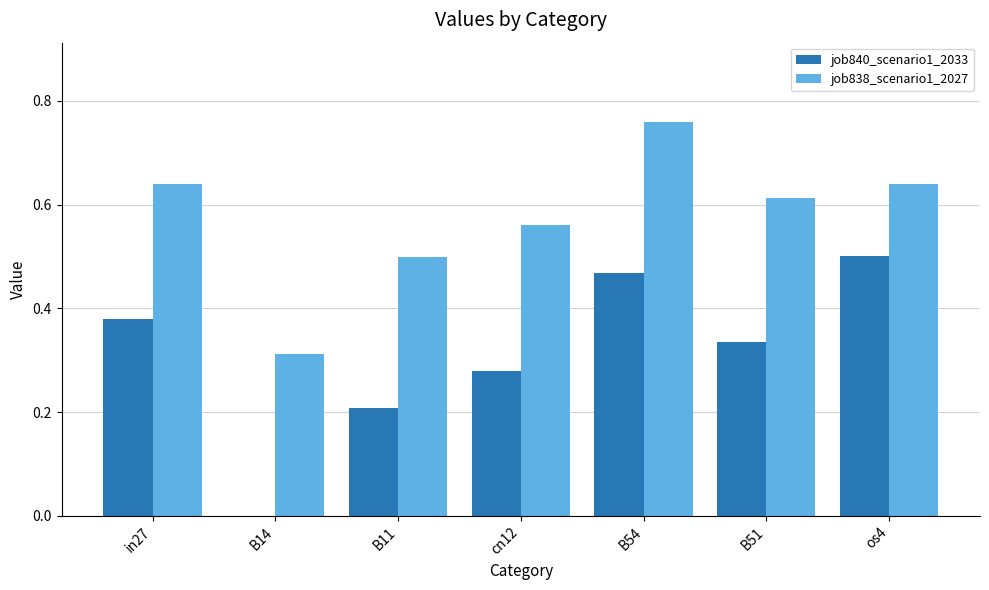

The job838_scenario1_2027 series shows 0.3 at in27. True or false?

False